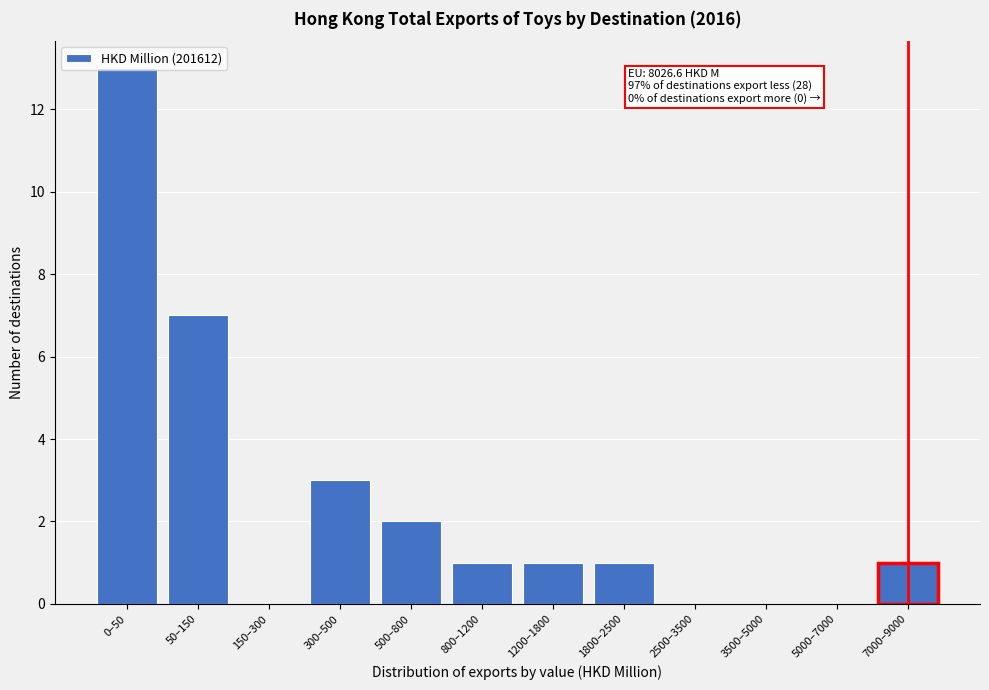

What is the sum of all values?

29